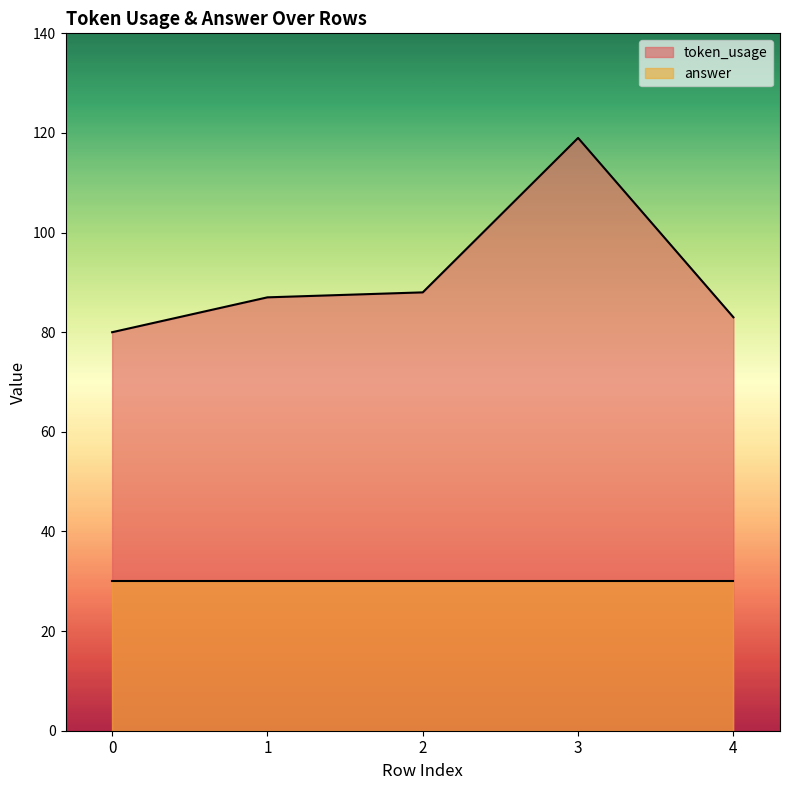

What is the ratio of the value at 1 to the value at 0?

1.1